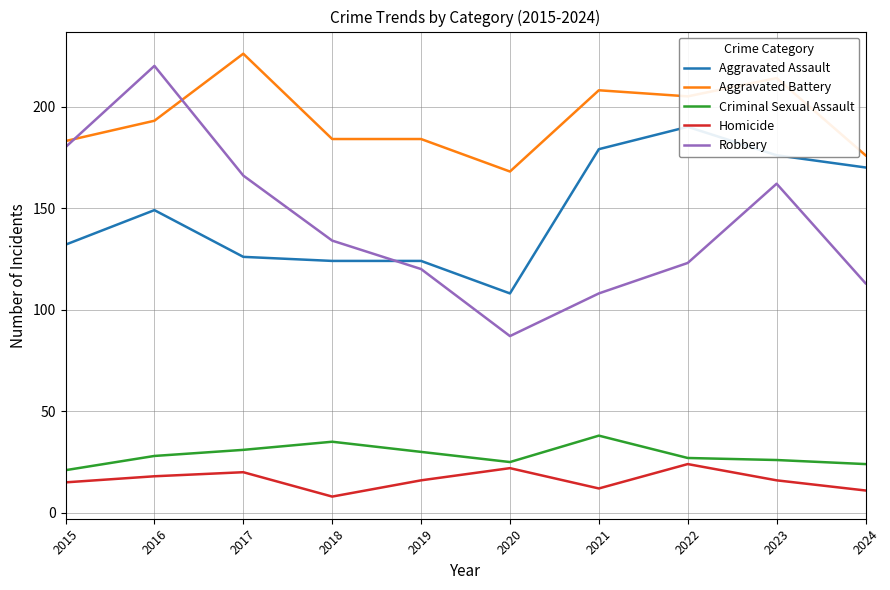

How many data points in Aggravated Assault are above 149?

4